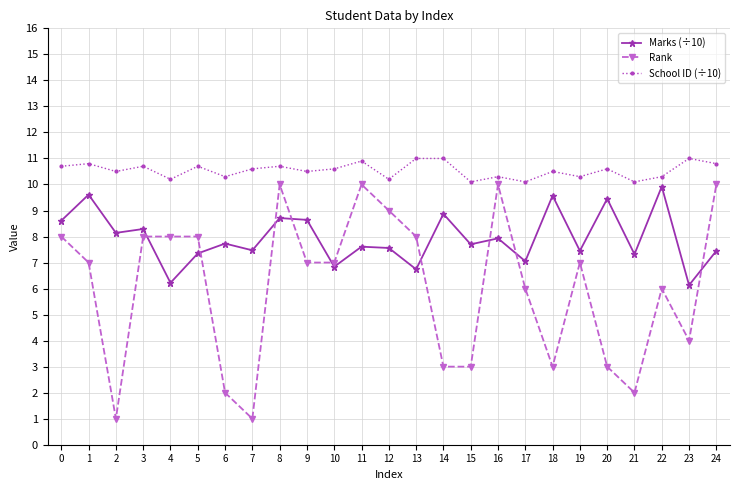

True or false: Rank and School ID (÷10) intersect in this chart.

False